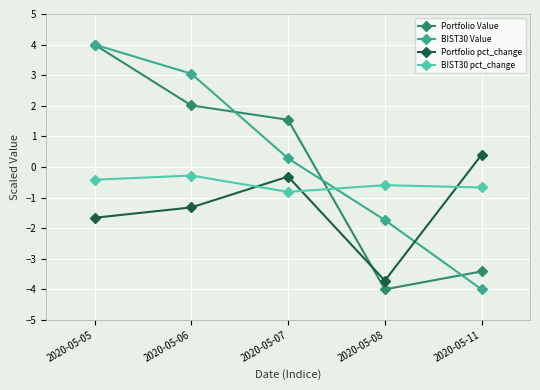

True or false: Portfolio Value has a value of 0.4 at 2020-05-07.

False